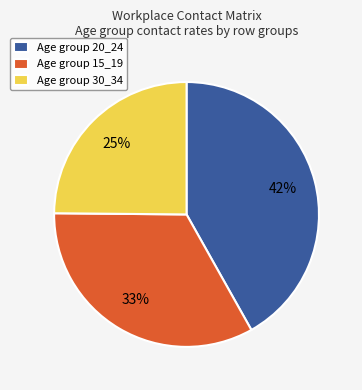

What is the largest slice in the pie chart?

Age group 20_24